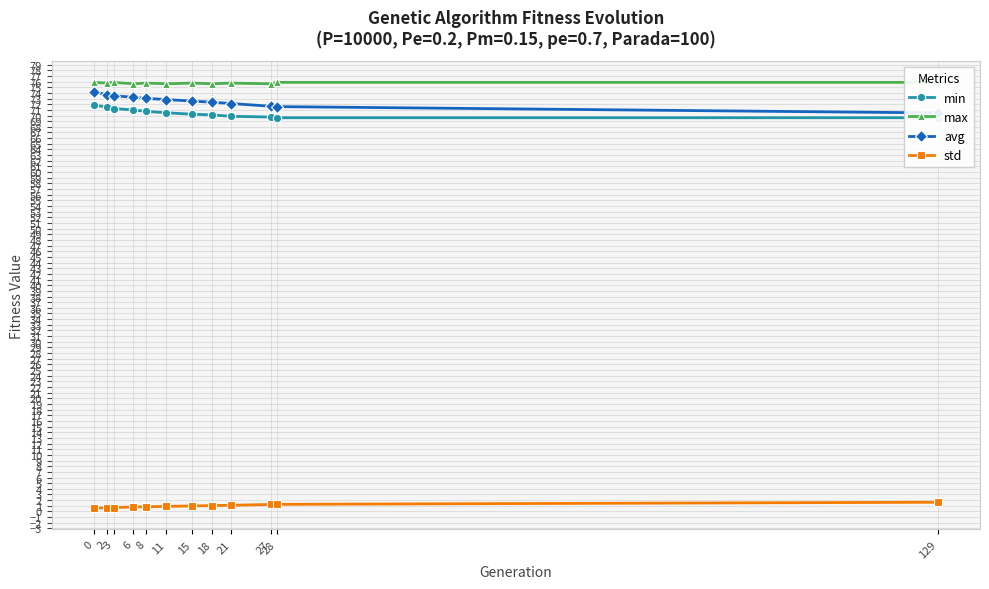

Which series changed the most between 6 and 11?

min